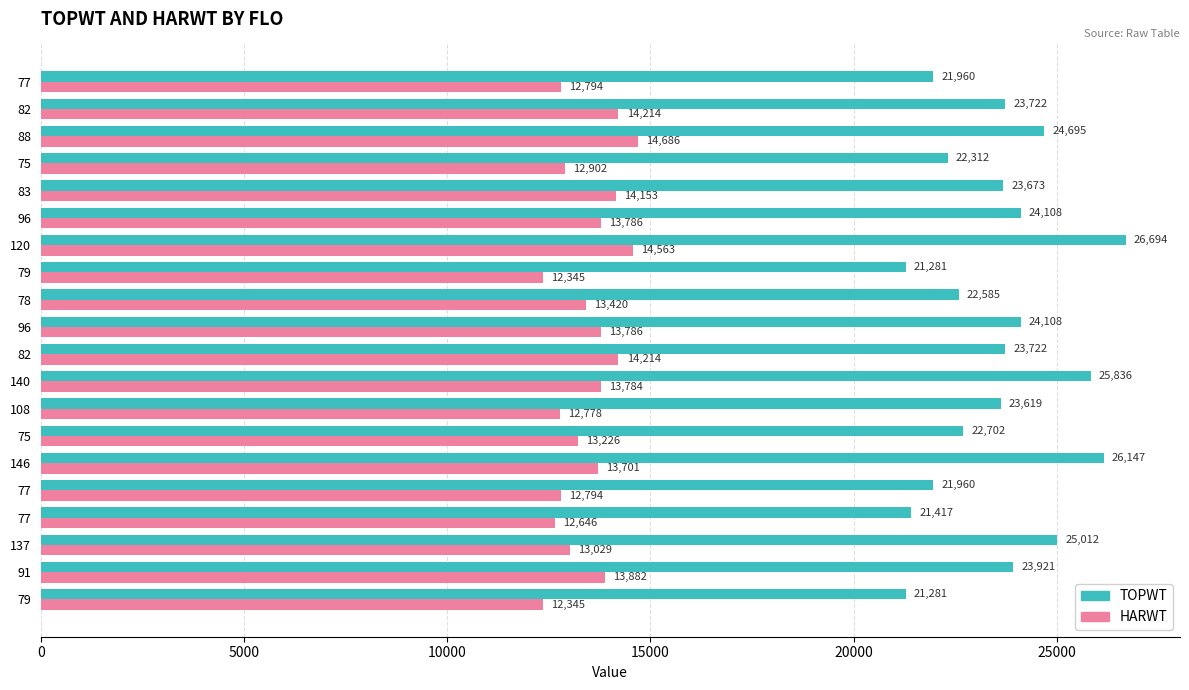

What are all the series names shown in the legend?

TOPWT, HARWT